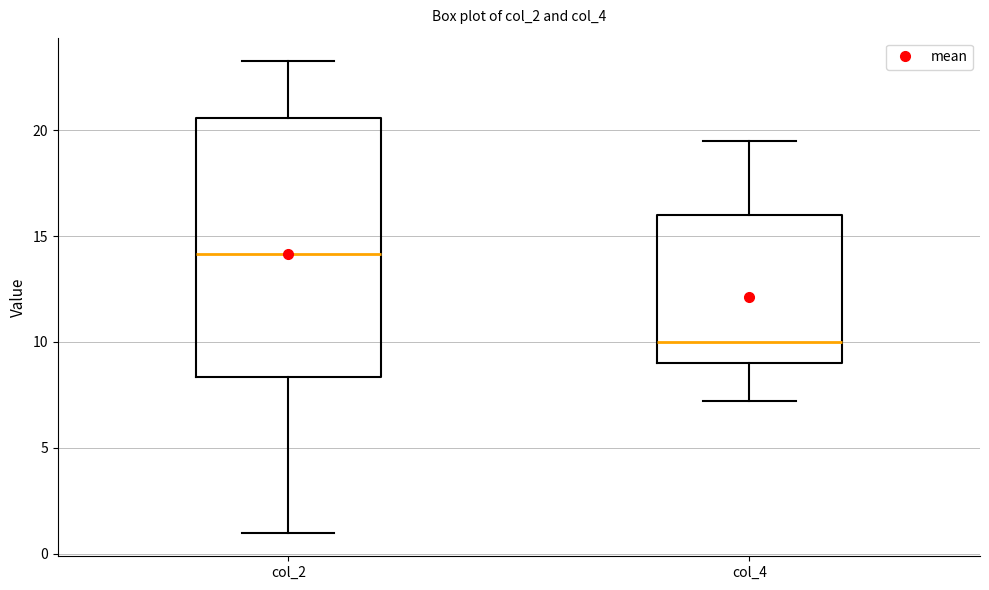

Reading left to right, transcribe this box plot: for each box, give where its median line is, the range the box spans, and where its two whiskers end, as read against the y-axis. The values are not printed on the chart, so give them approximately, as read against the axis.

col_2: median 14.0, box 8.5 to 20.5, whiskers 1.0 to 23.5
col_4: median 10.0, box 9.0 to 16.0, whiskers 7.0 to 19.5